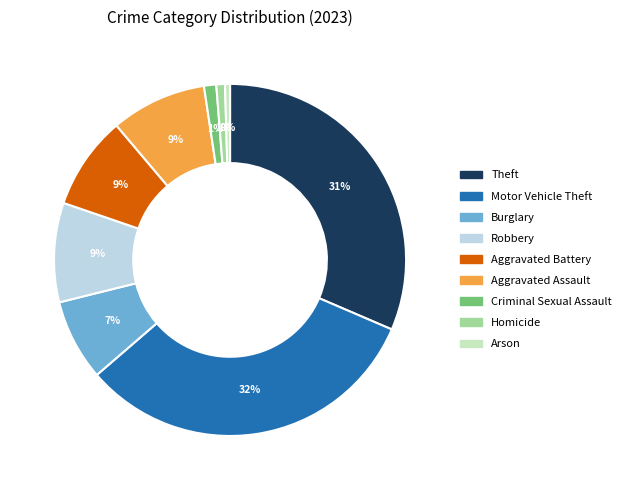

Is Homicide the majority of the pie?

No